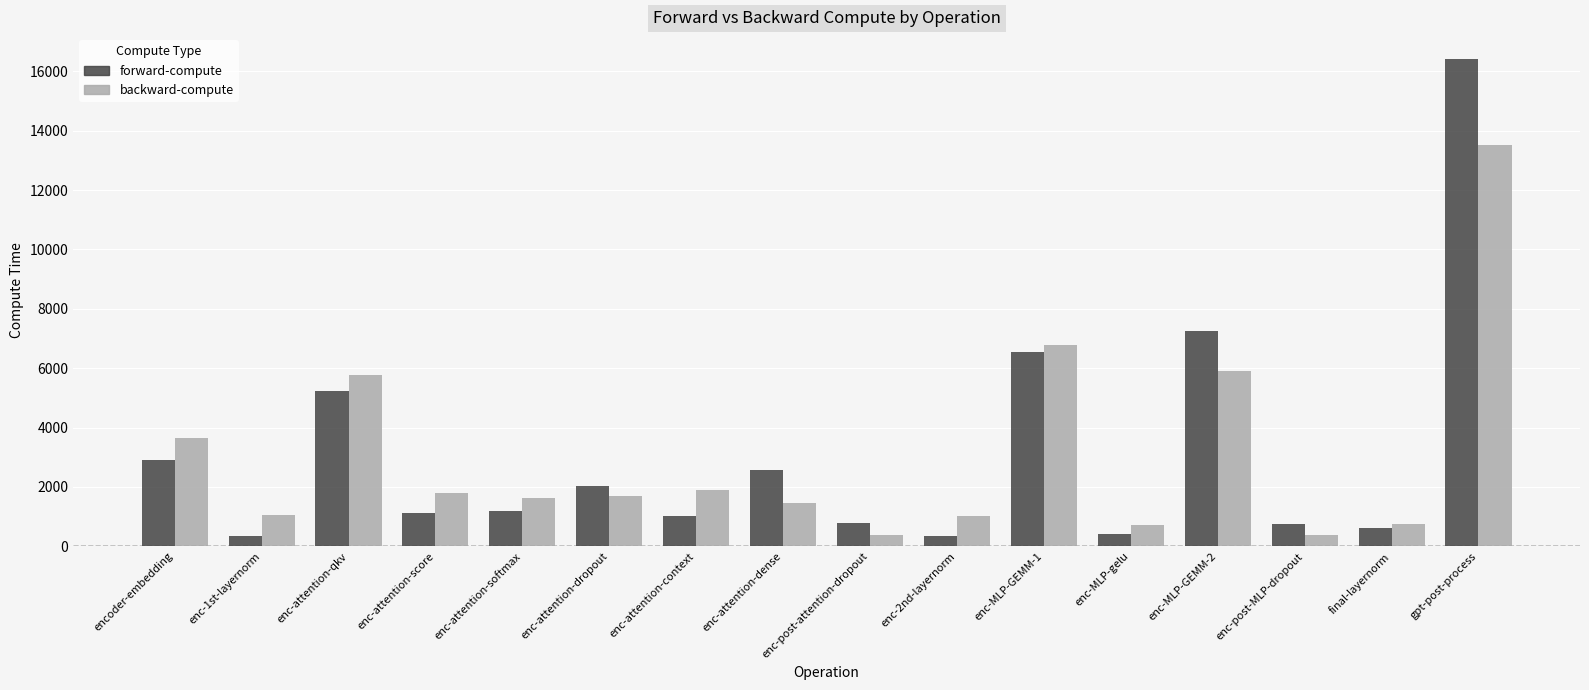

At enc-MLP-gelu, list the series in order from smallest to largest.

forward-compute, backward-compute